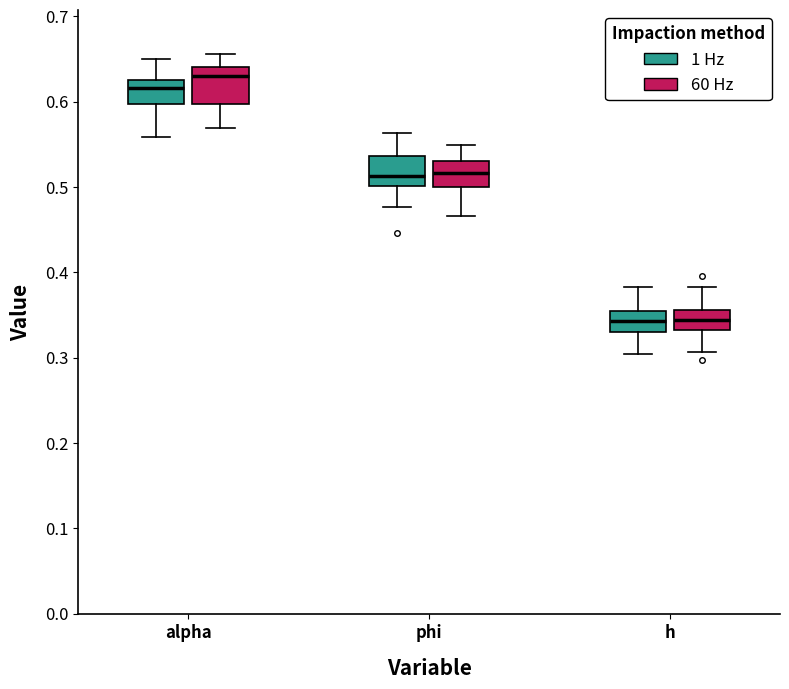

Which box has the highest median line?

alpha (60 Hz)